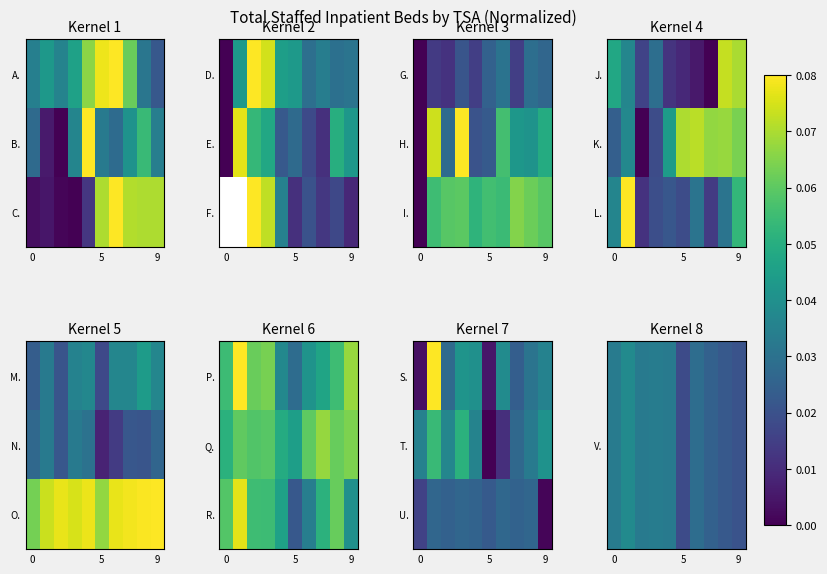

At how many categories does at least one series exceed 0?

10